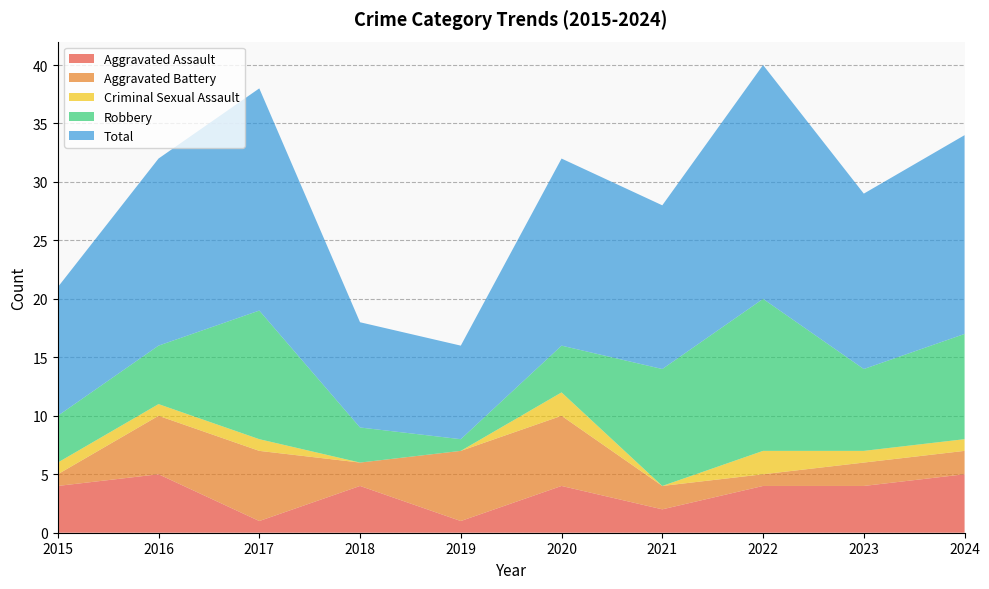

Reading left to right, list all the values displayed in this chart.

Aggravated Assault: 2015=4	2016=5	2017=1	2018=4	2019=1	2020=4	2021=2	2022=4	2023=4	2024=5
Aggravated Battery: 2015=1	2016=5	2017=6	2018=2	2019=6	2020=6	2021=2	2022=1	2023=2	2024=2
Criminal Sexual Assault: 2015=1	2016=1	2017=1	2018=0	2019=0	2020=2	2021=0	2022=2	2023=1	2024=1
Robbery: 2015=4	2016=5	2017=11	2018=3	2019=1	2020=4	2021=10	2022=13	2023=7	2024=9
Total: 2015=11	2016=16	2017=19	2018=9	2019=8	2020=16	2021=14	2022=20	2023=15	2024=17